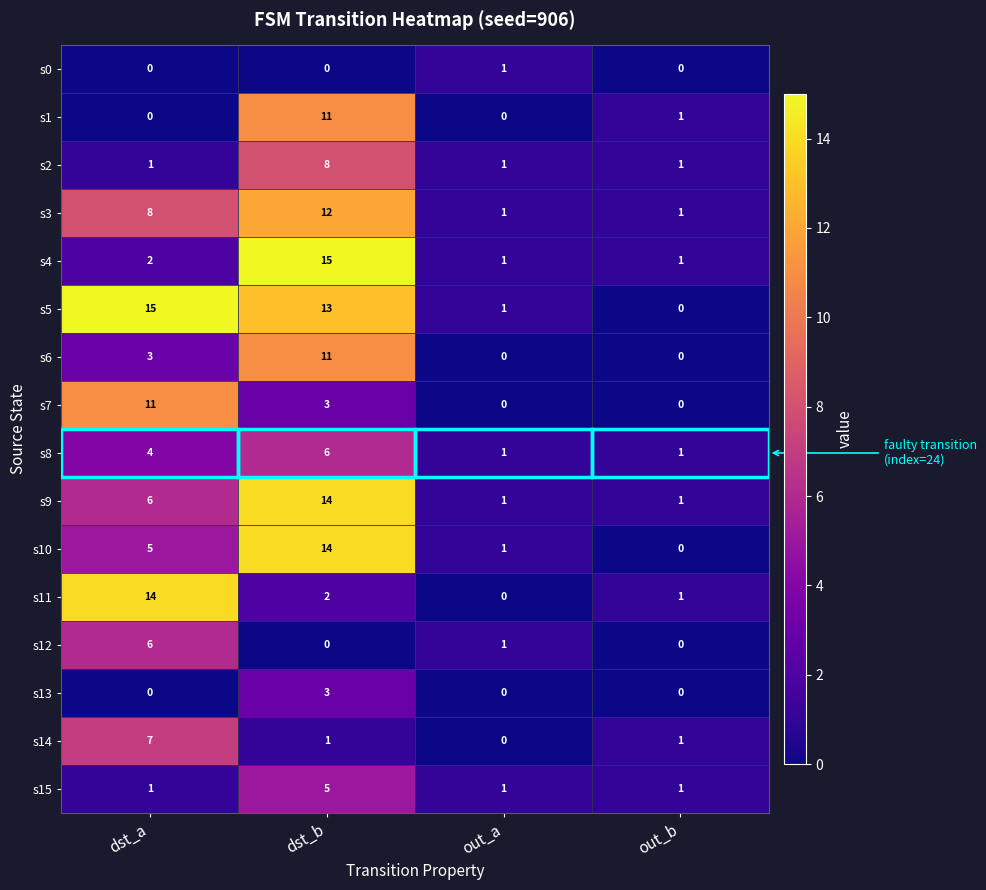

Which series has the largest total across all categories?

s5